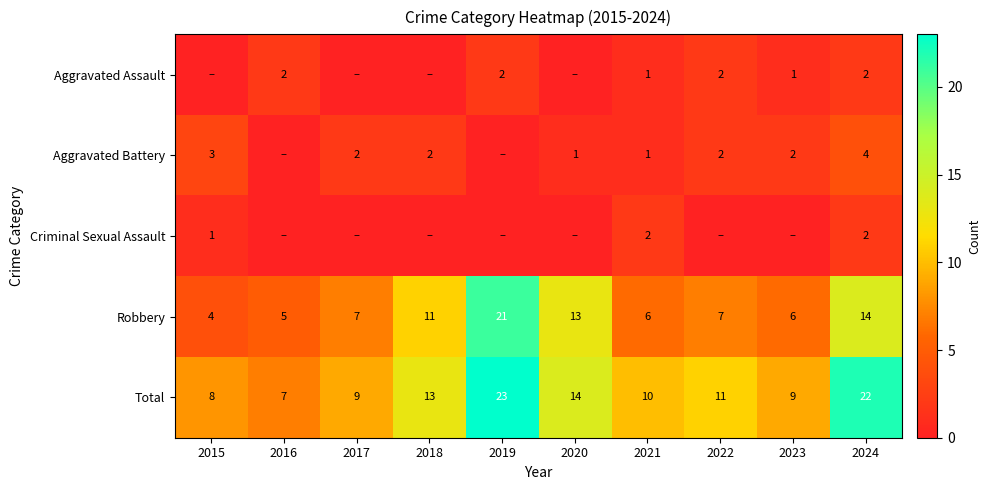

The Total series shows 15 at 2017. True or false?

False